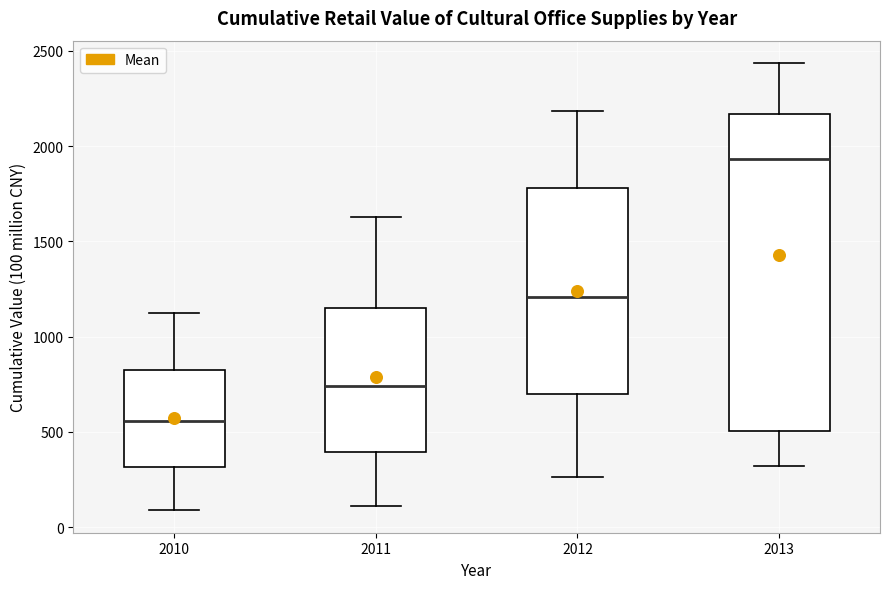

Where is the lower edge of the box at x = 2010 on the y-axis? The values are not printed on the chart, so give them approximately, as read against the axis.

300